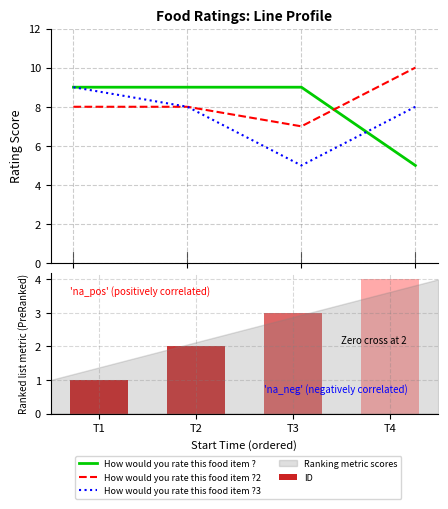

Reading right to left, transcribe all the data shown in this chart.

How would you rate this food item ?: 5	9	9	9
How would you rate this food item ?2: 10	7	8	8
How would you rate this food item ?3: 8	5	8	9
ID: 4	3	2	1